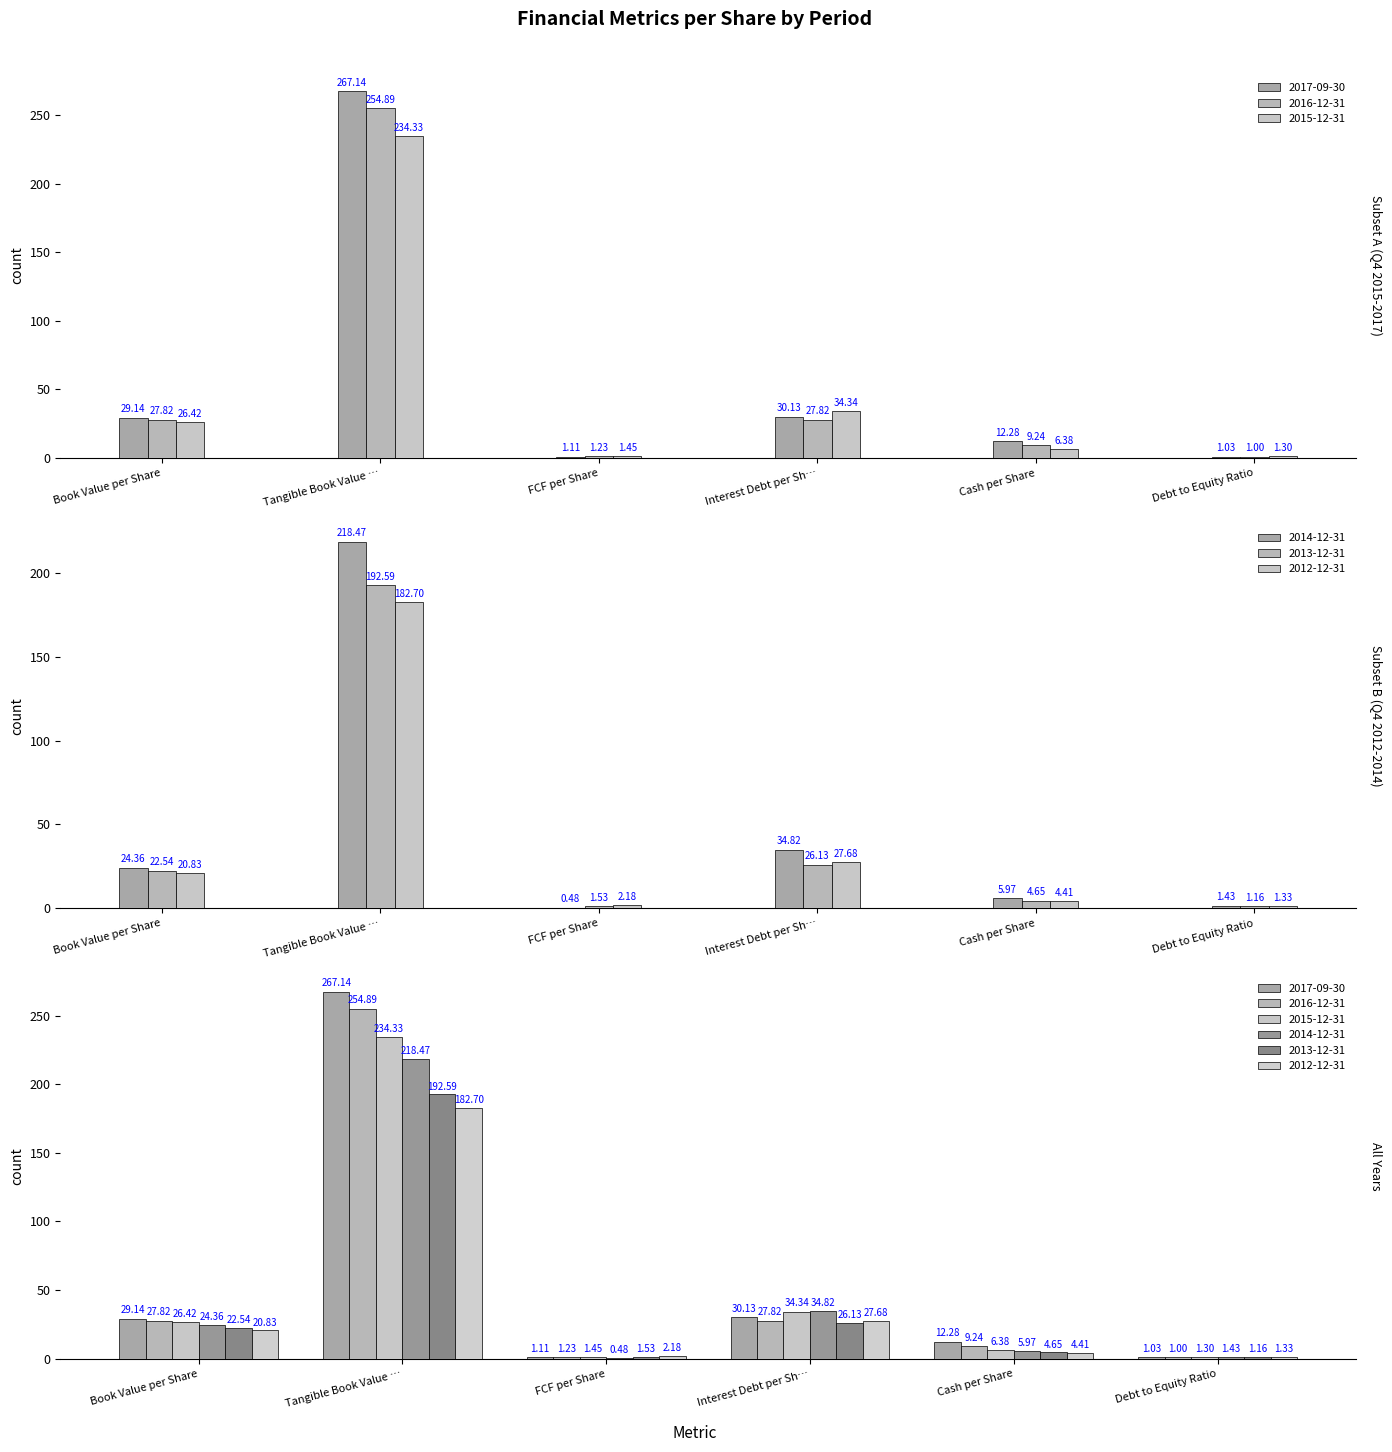

What is the difference between the 2013-12-31 values at Interest Debt per Sh… and Cash per Share?

21.5